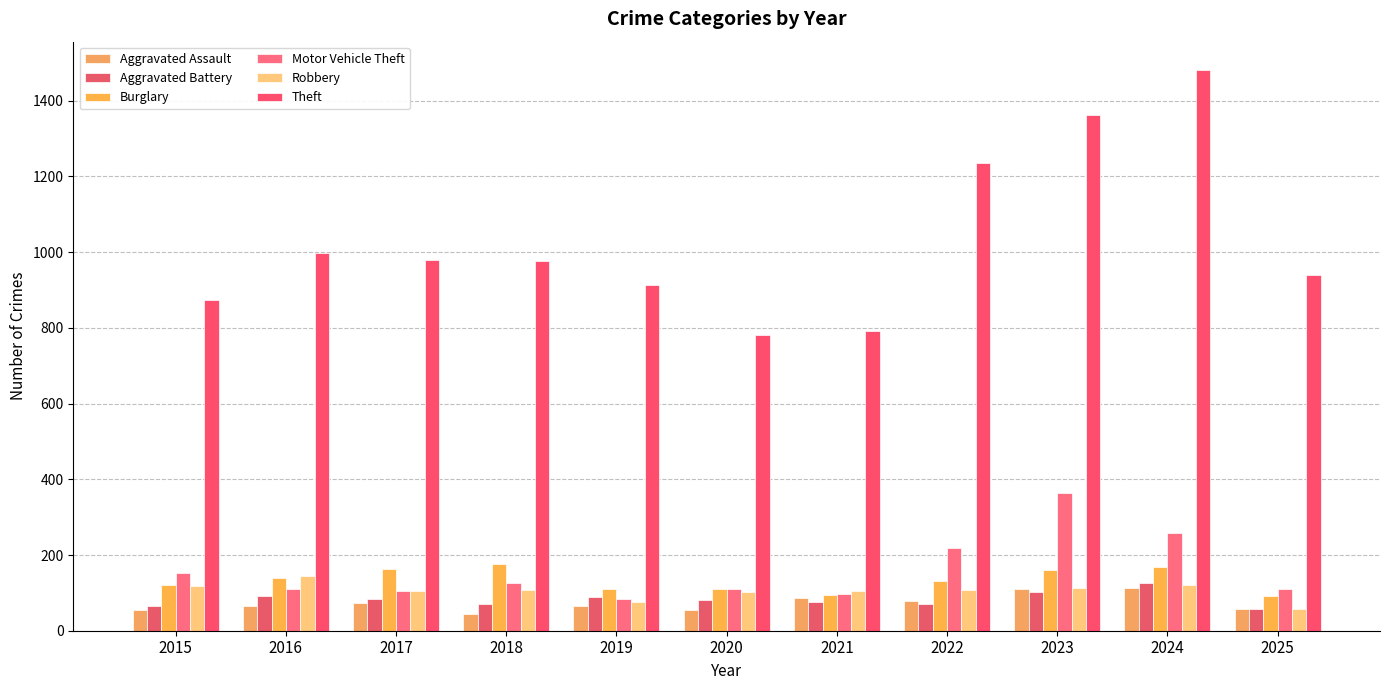

Is it true that Robbery equals 57 at 2025?

True